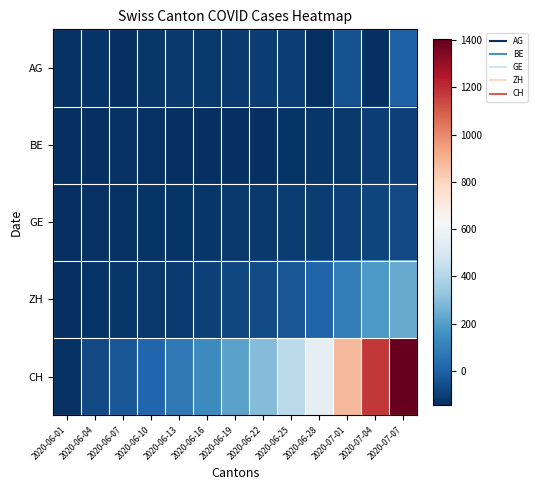

Between 2020-06-04 and 2020-07-07, which is larger?

2020-07-07